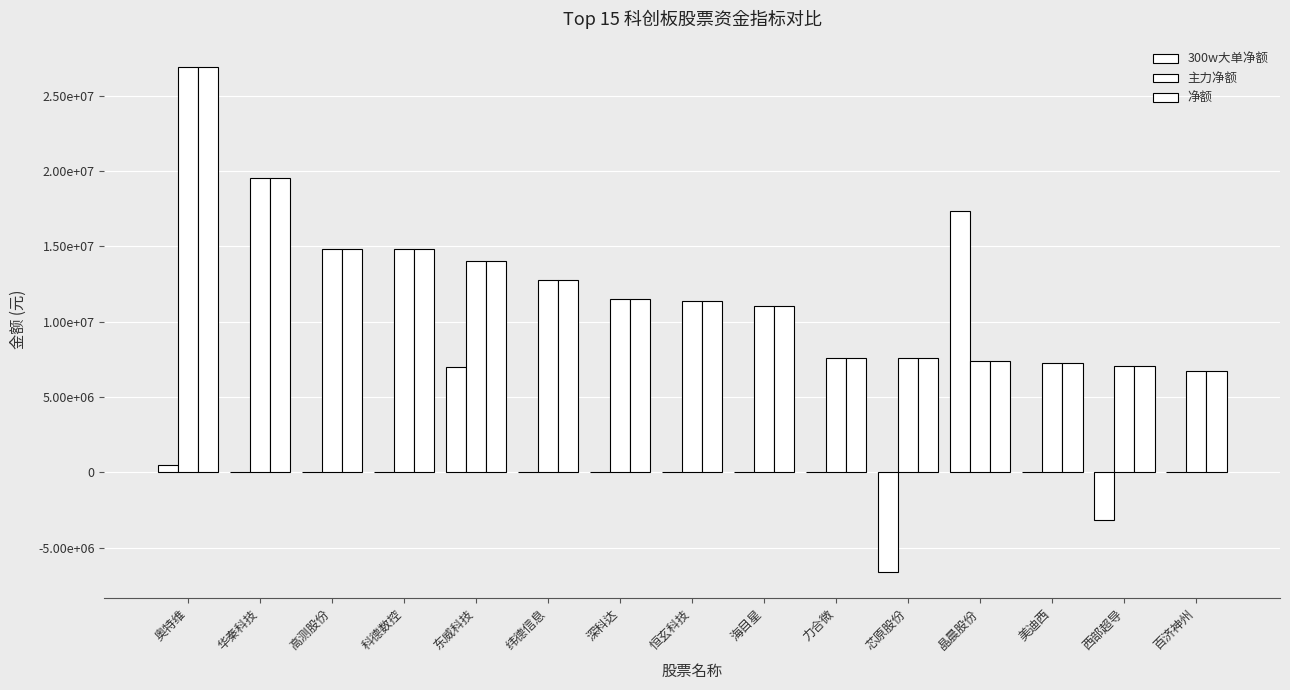

Reading left to right, transcribe all the data shown in this chart.

300w大单净额: 467267	0	0	0	7004633	0	0	0	0	0	-6628793	17339988	0	-3133361	0
主力净额: 26896976	19523754	14839913	14839259	14036629	12803755	11536901	11388006	11015728	7593411	7585297	7397965	7233705	7039125	6718972
净额: 26896976	19523754	14839913	14839259	14036629	12803755	11536901	11388006	11015728	7593411	7585297	7397965	7233705	7039125	6718972